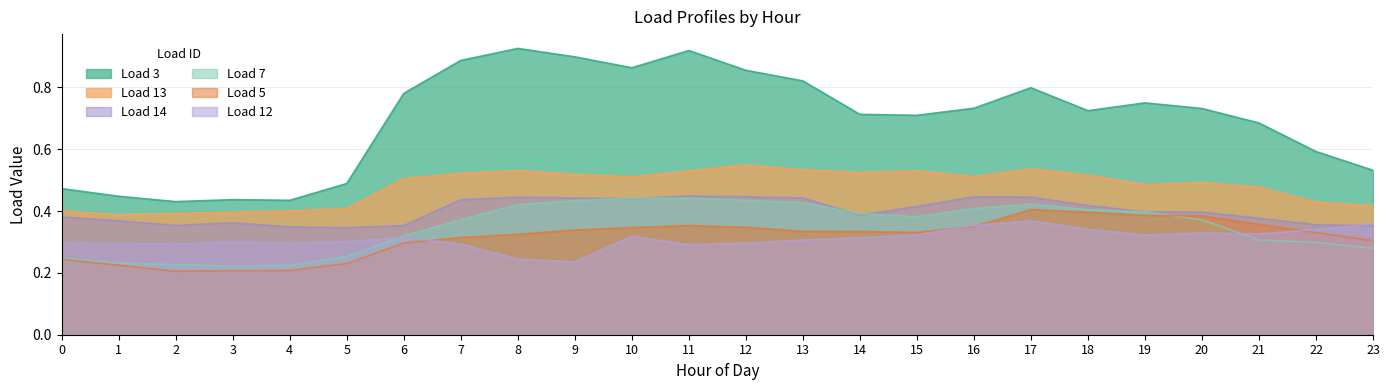

True or false: Load 12 and Load 13 cross at least once.

False